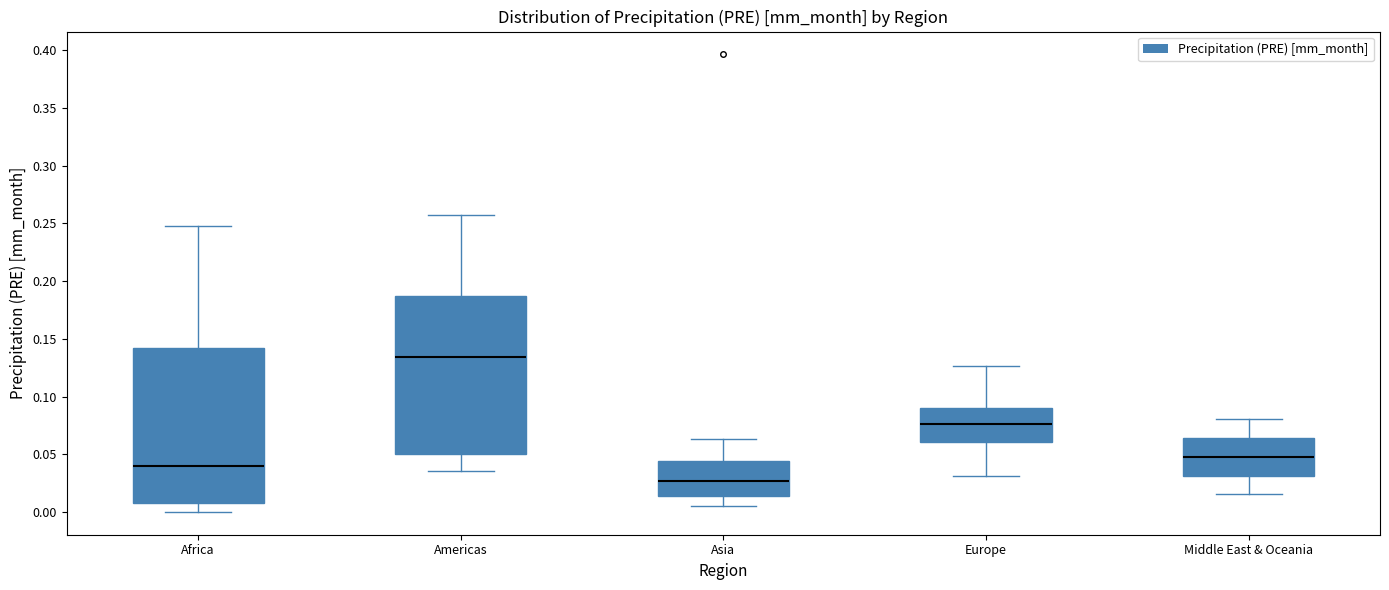

Which box's median line is the highest?

Americas